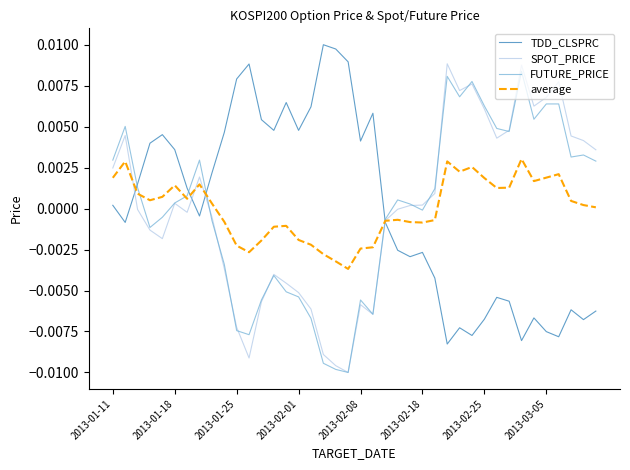

At how many categories does at least one series exceed 0?

39